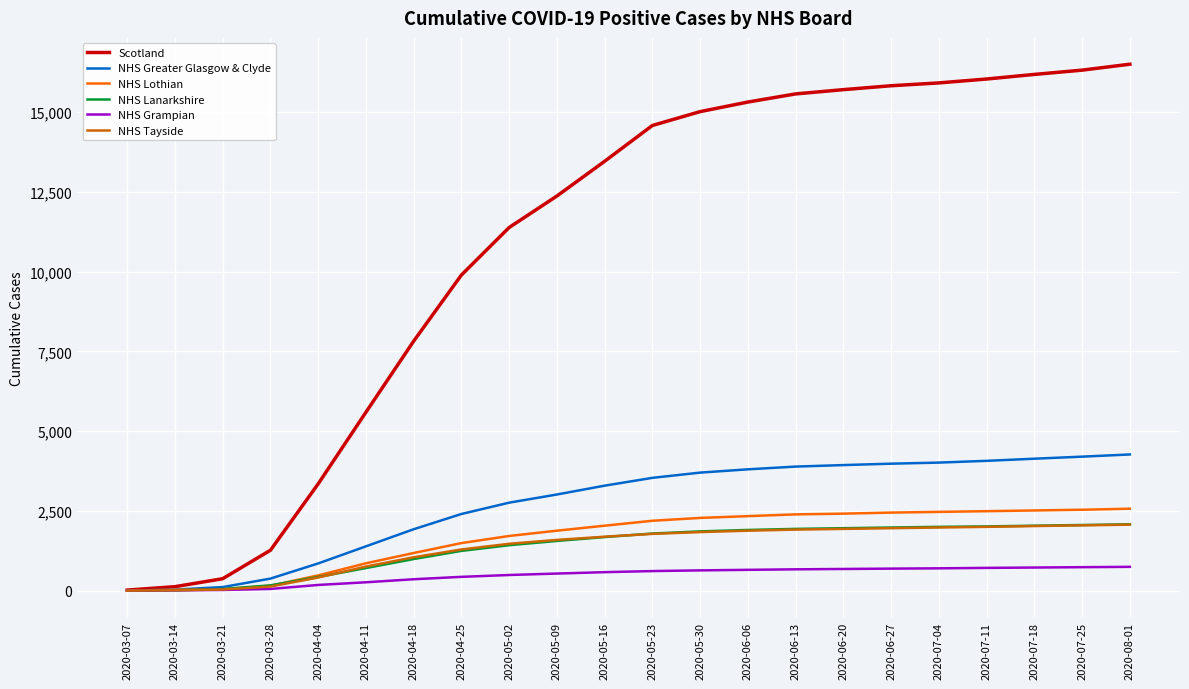

Is the value of NHS Tayside at 2020-07-25 greater than the value of NHS Grampian at 2020-04-25?

Yes